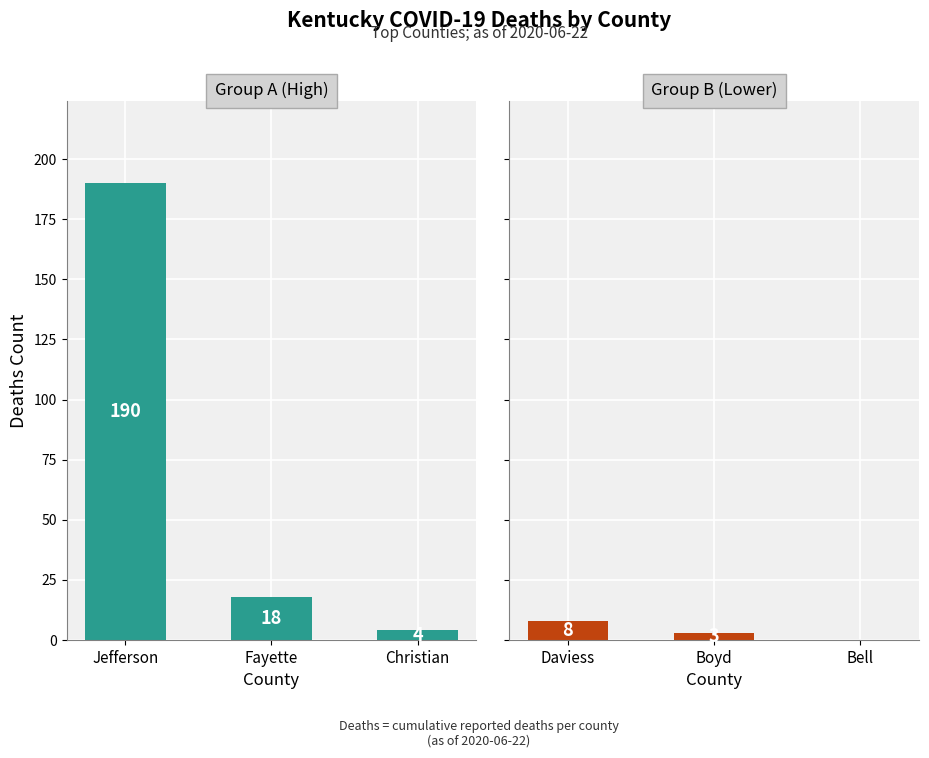

List the labels in order of Daviess value, largest first.

Daviess, Boyd, Bell